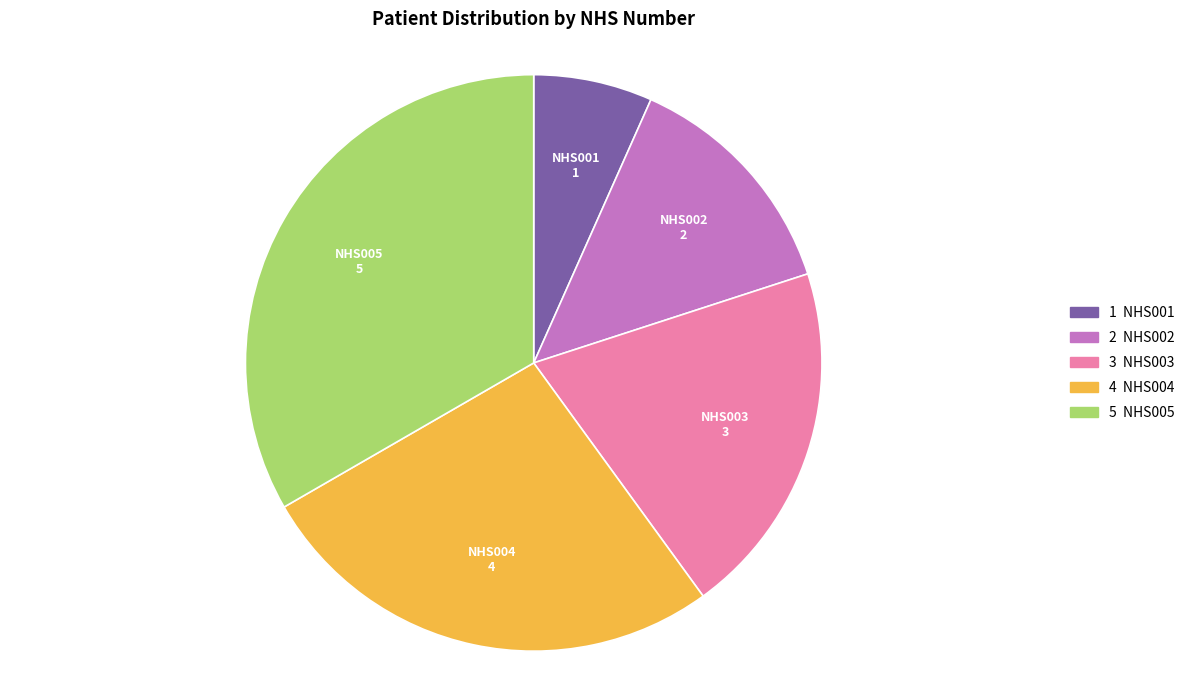

Which slice is the smallest?

NHS001